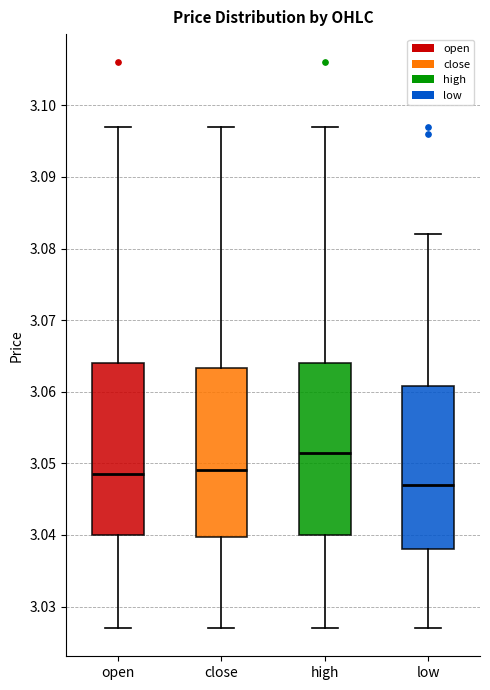

Reading left to right, transcribe this box plot: for each box, give where its median line is, the range the box spans, and where its two whiskers end, as read against the y-axis. The values are not printed on the chart, so give them approximately, as read against the axis.

open: median 3.049, box 3.040 to 3.064, whiskers 3.027 to 3.097
close: median 3.049, box 3.040 to 3.063, whiskers 3.027 to 3.097
high: median 3.052, box 3.040 to 3.064, whiskers 3.027 to 3.097
low: median 3.047, box 3.038 to 3.061, whiskers 3.027 to 3.082